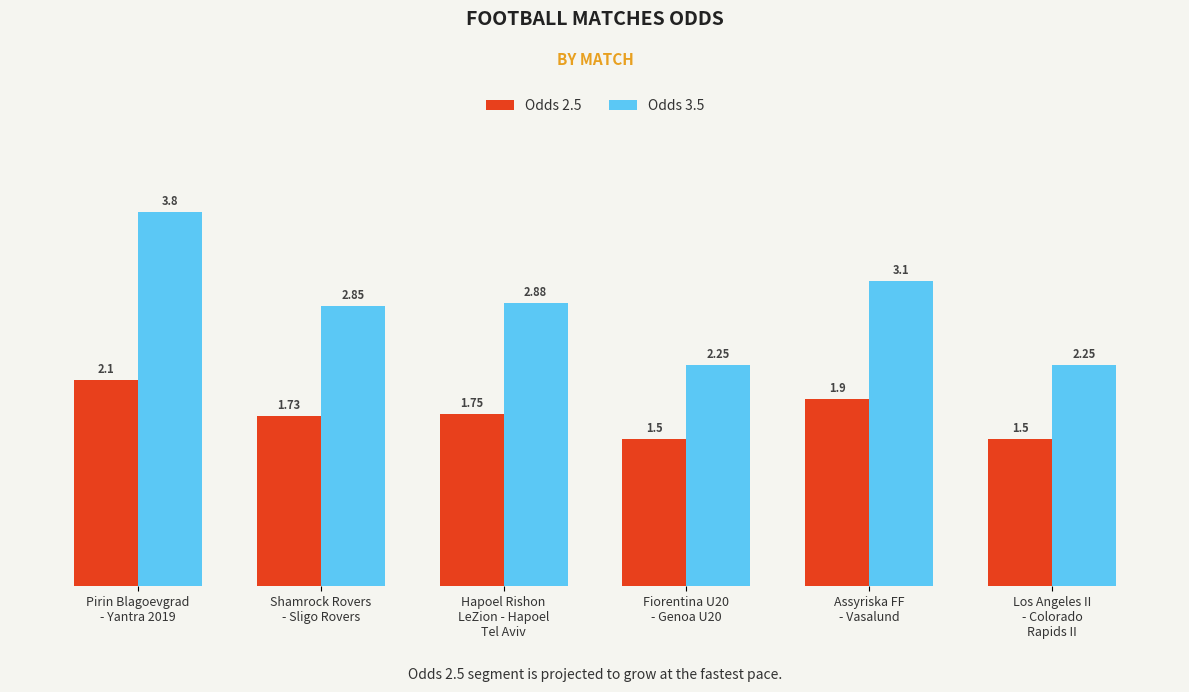

What is the difference between the highest and lowest values at Assyriska FF
- Vasalund?

1.2